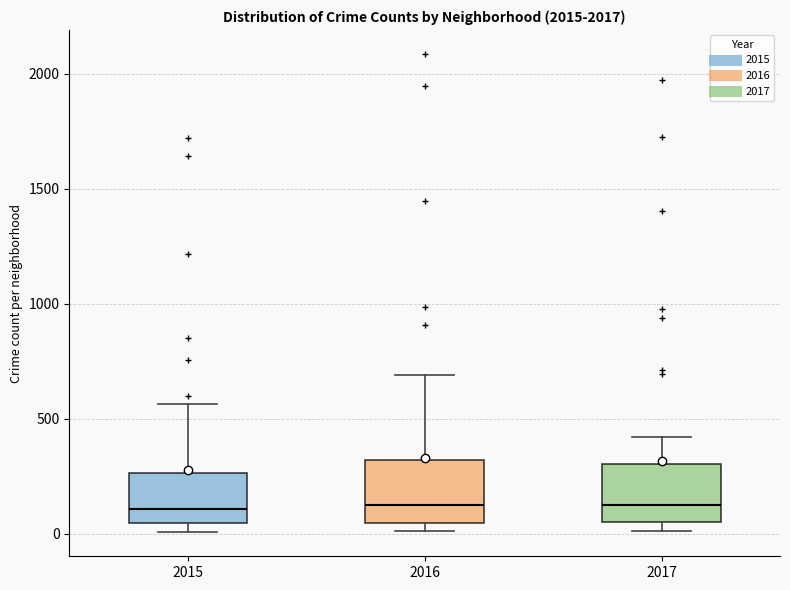

Where does the median line of the box at x = 2015 sit on the y-axis? The values are not printed on the chart, so give them approximately, as read against the axis.

100